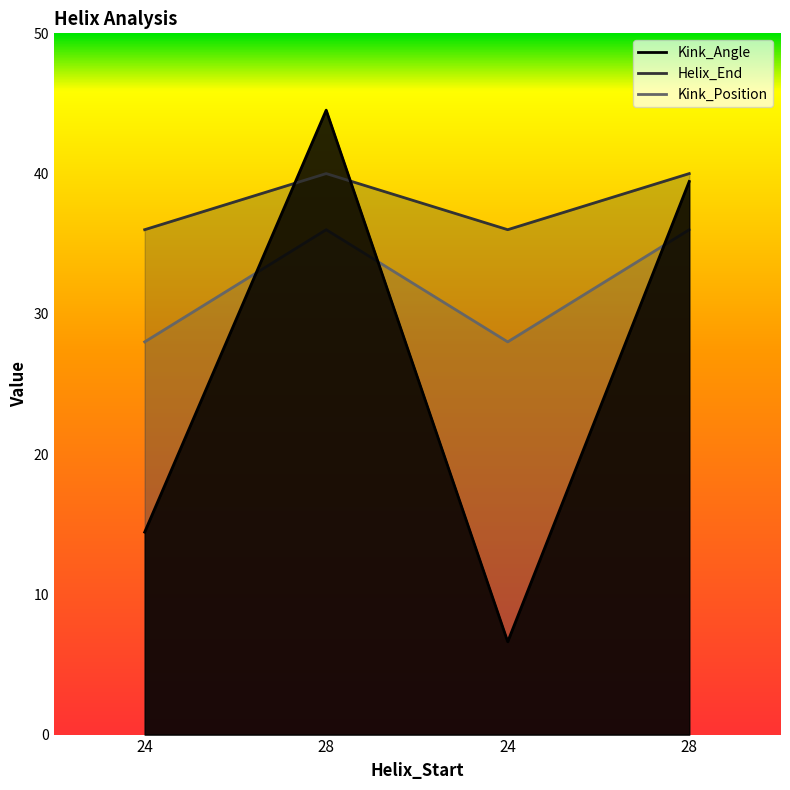

What is the total value across all series at 24?

78.4